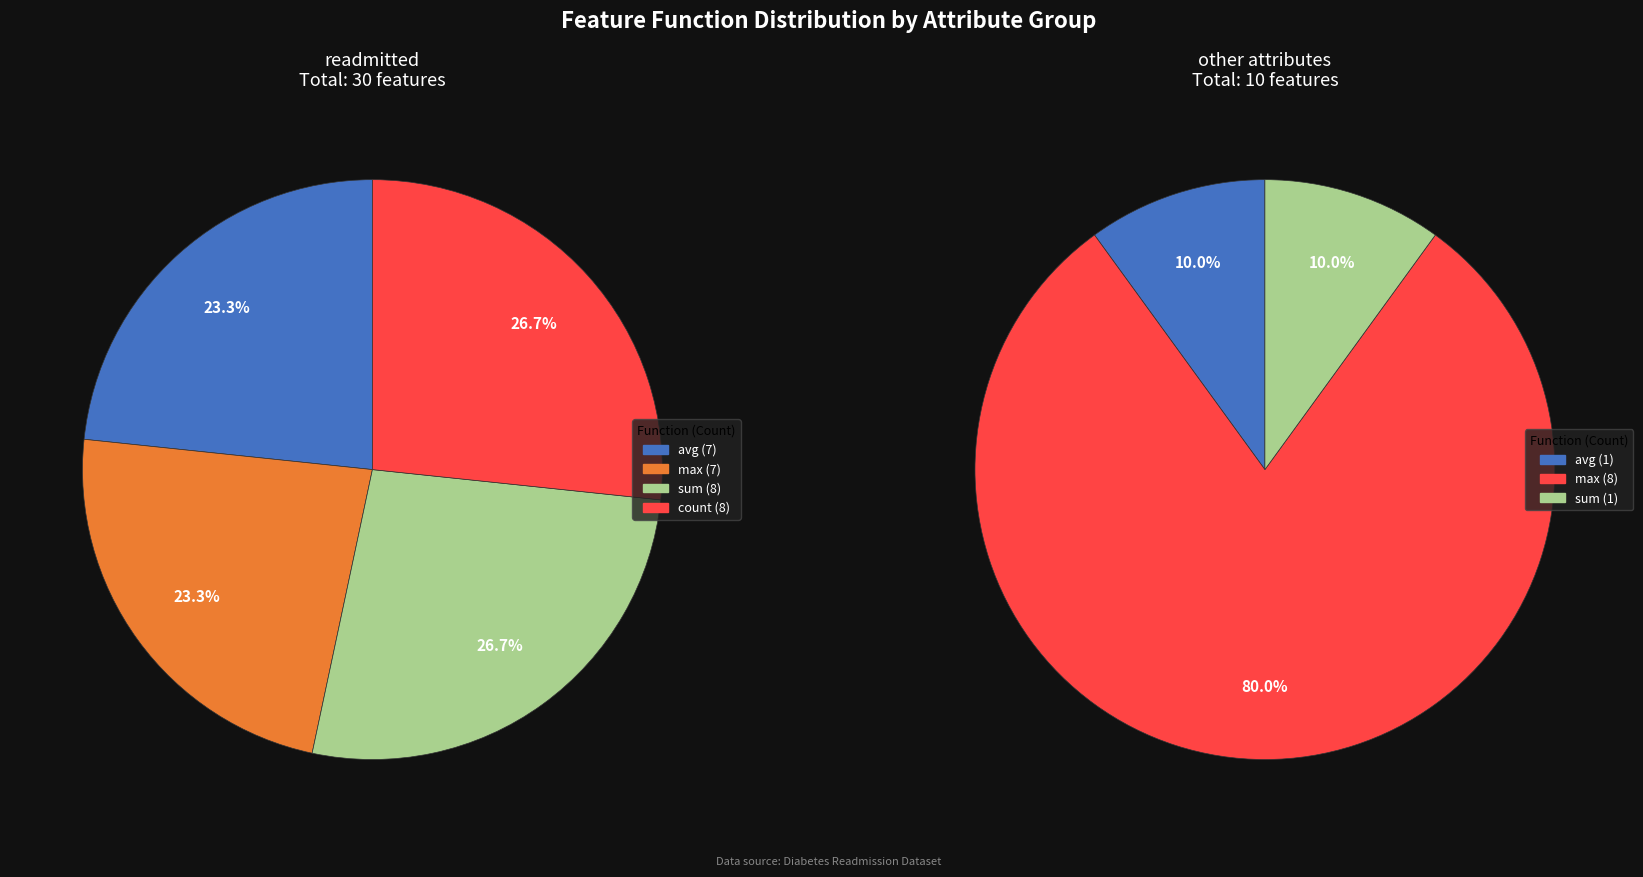

Do count and sum together represent more than half of the pie?

No